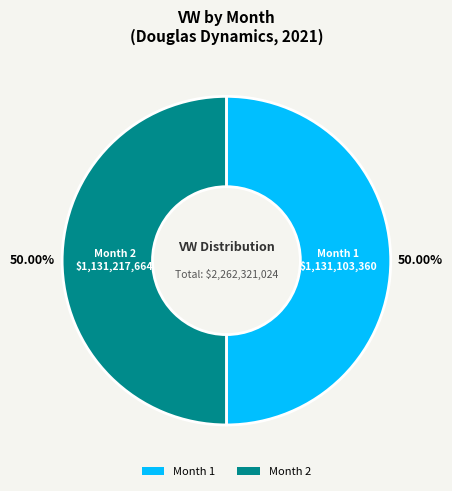

Which category accounts for the majority?

2